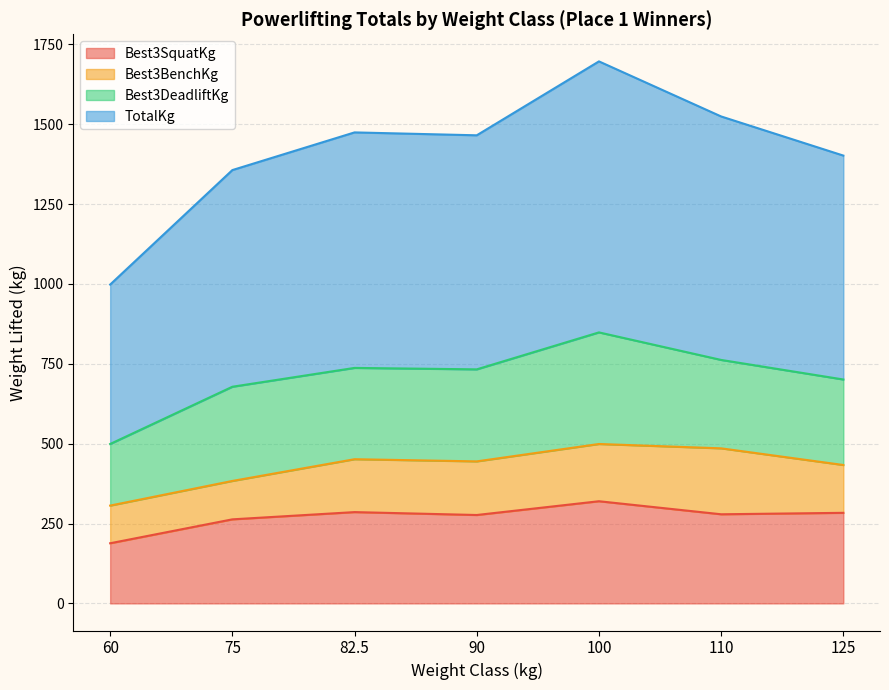

At which category is the sum across all series the highest?

100